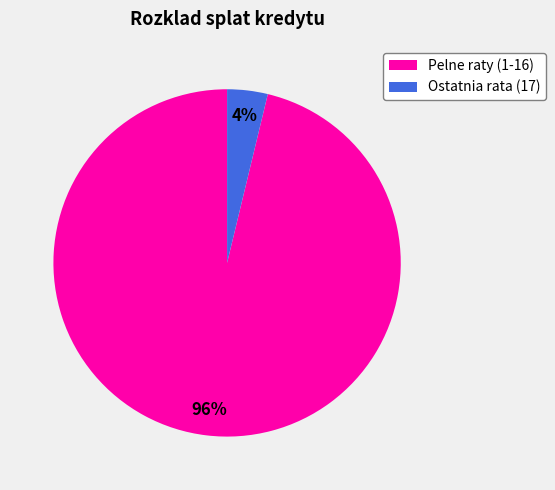

Is there any slice that represents more than half of the pie?

Yes